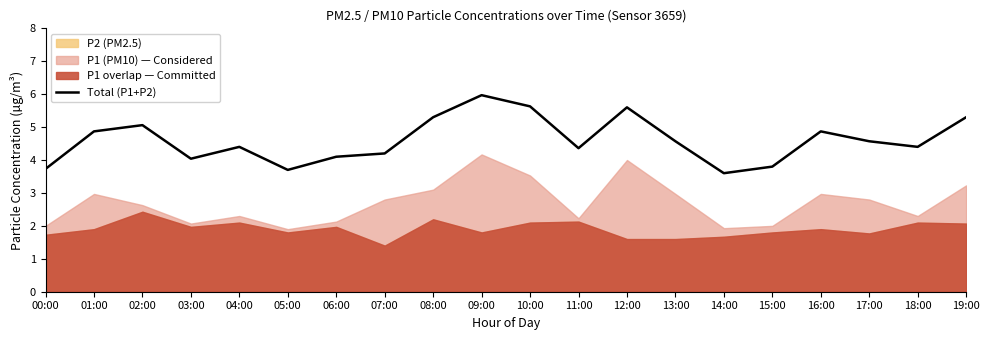

How many lines are shown in the chart?

1